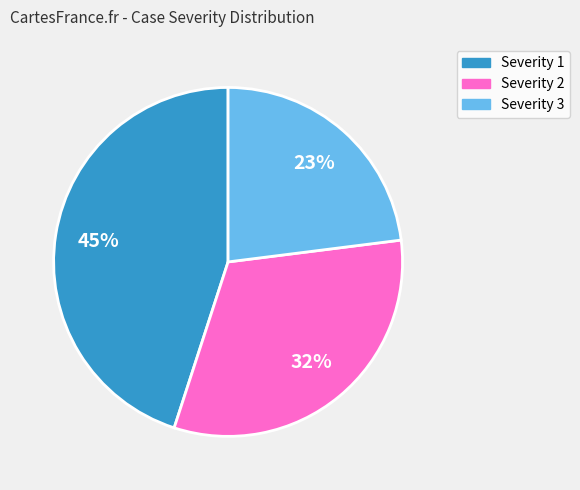

To the nearest percent, what is the average slice percentage?

33%